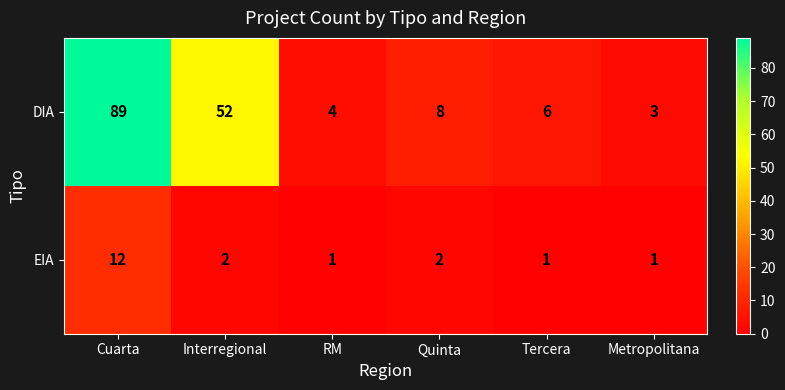

Read the DIA value at Interregional.

52